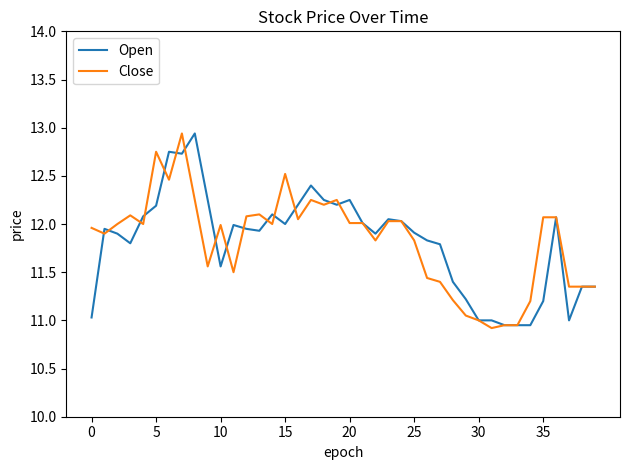

What is the highest value of the Open series?

12.9